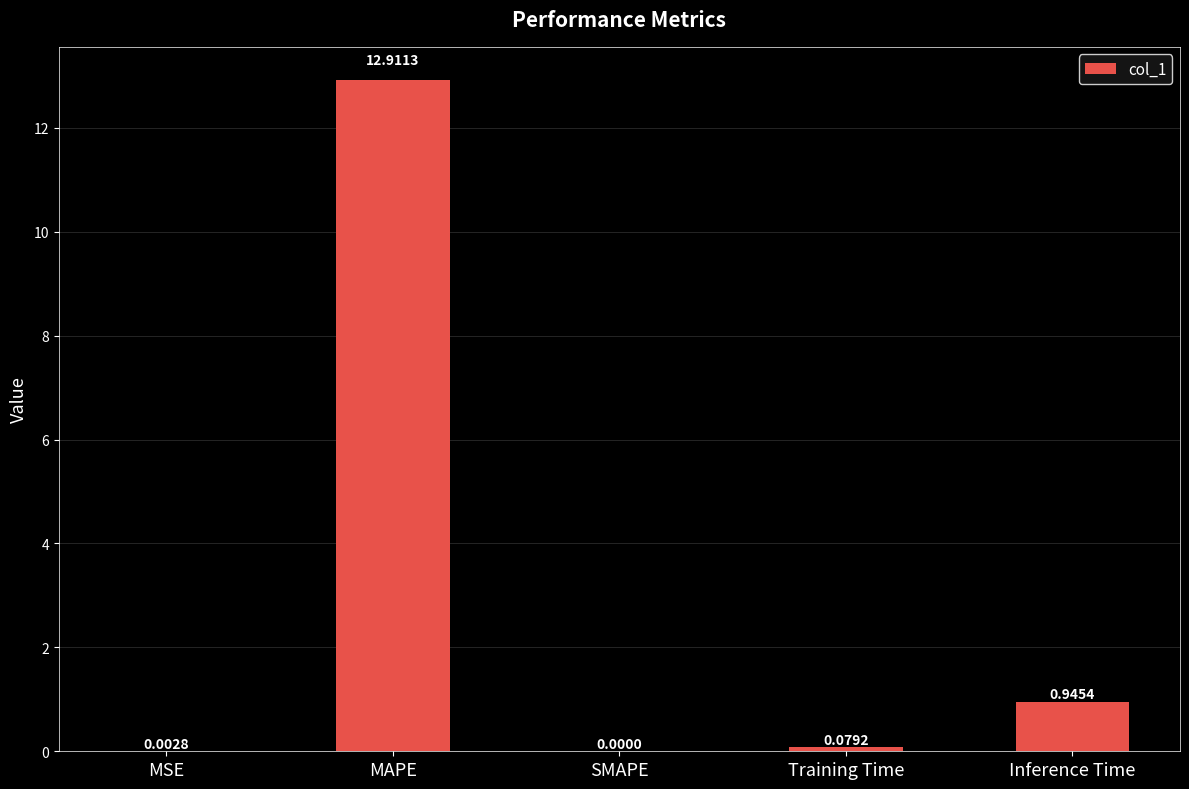

At which category does the chart reach its peak across all series?

MAPE